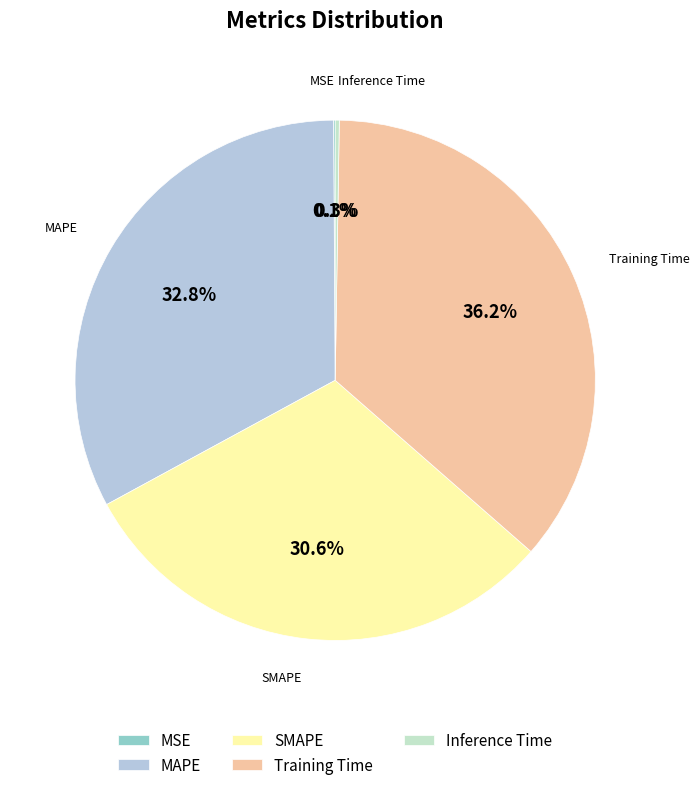

What is the largest slice in the pie chart?

Training Time